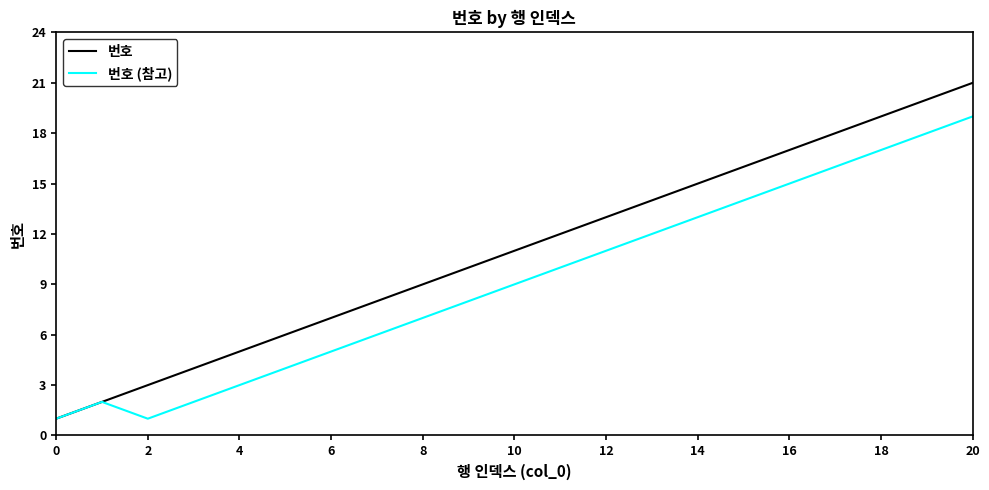

What is the highest value of the 번호 (참고) series?

19